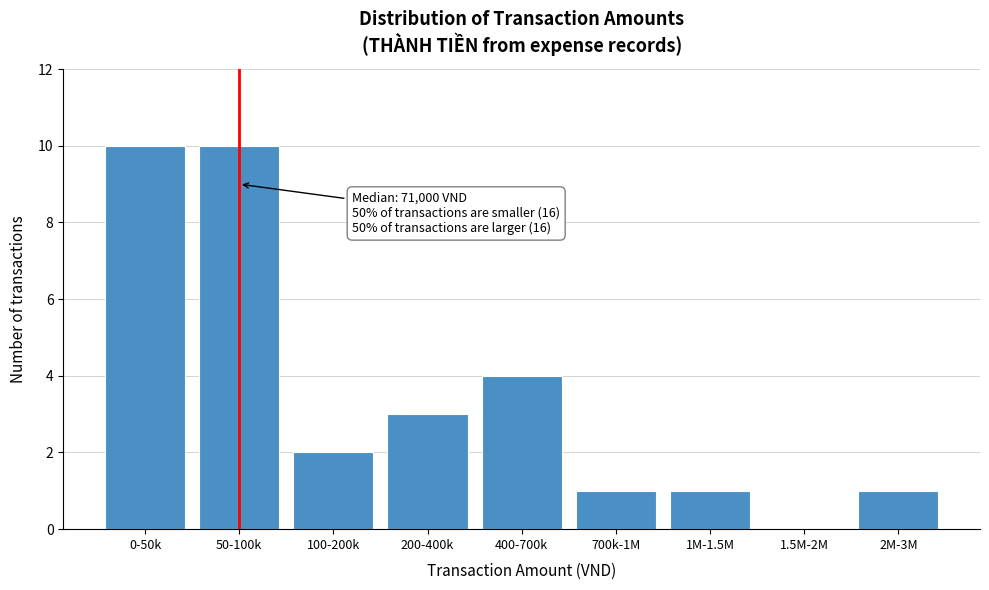

Reading left to right, list all the values displayed in this chart.

0-50k=10	50-100k=10	100-200k=2	200-400k=3	400-700k=4	700k-1M=1	1M-1.5M=1	1.5M-2M=0	2M-3M=1